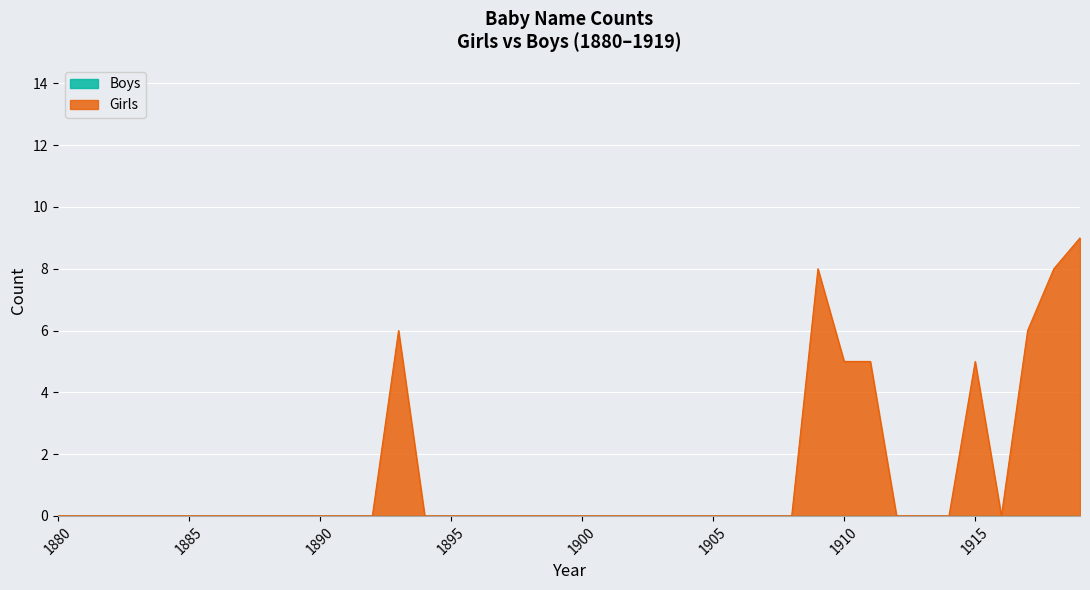

Which series has the largest total across all categories?

Girls